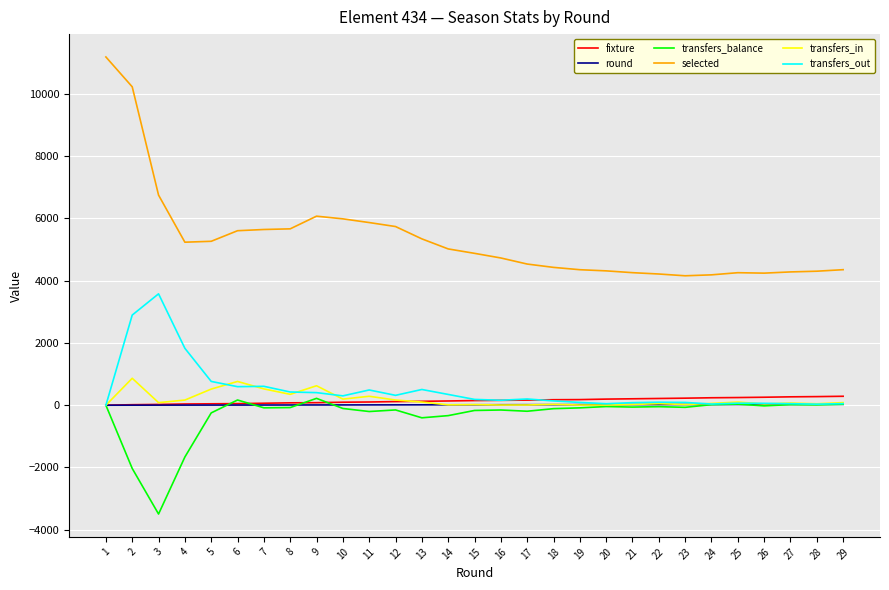

What are all the series names shown in the legend?

fixture, round, transfers_balance, selected, transfers_in, transfers_out